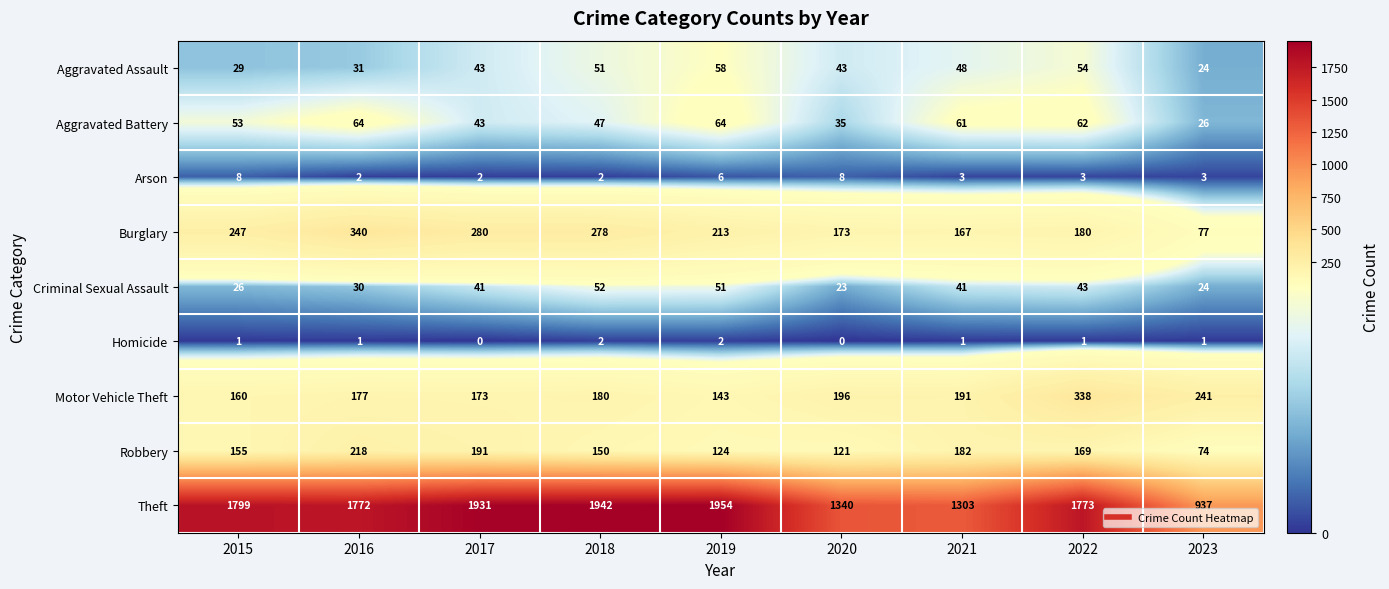

How many values in the Motor Vehicle Theft series are below 180?

4